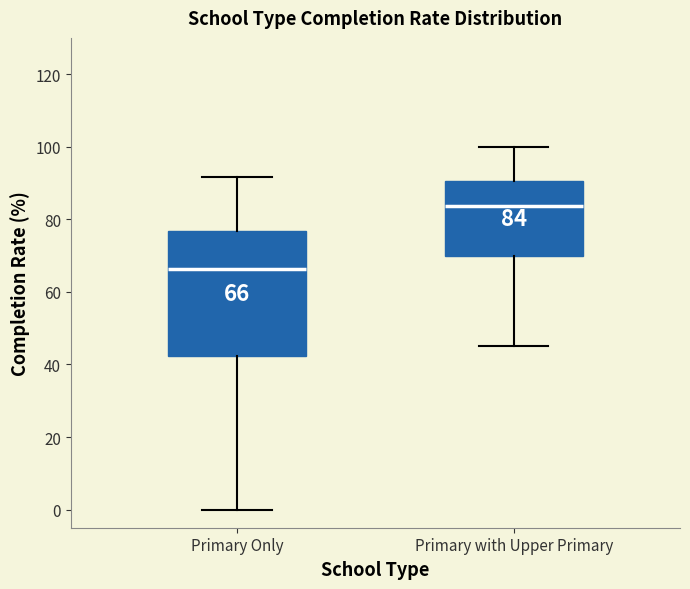

Which box's median line is the lowest?

Primary Only